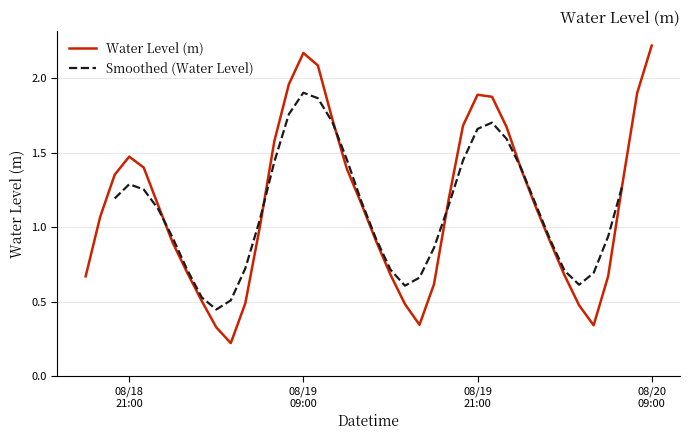

What is the label of the 29th point from the right?

2024-08-19 05:00:00